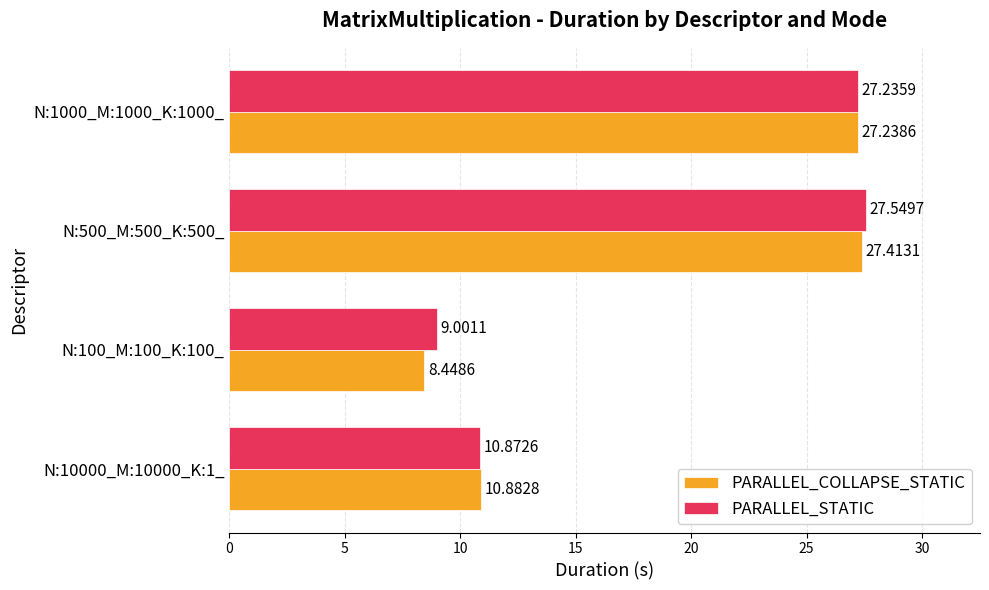

Rank the series by their maximum value, from highest to lowest.

PARALLEL_STATIC, PARALLEL_COLLAPSE_STATIC